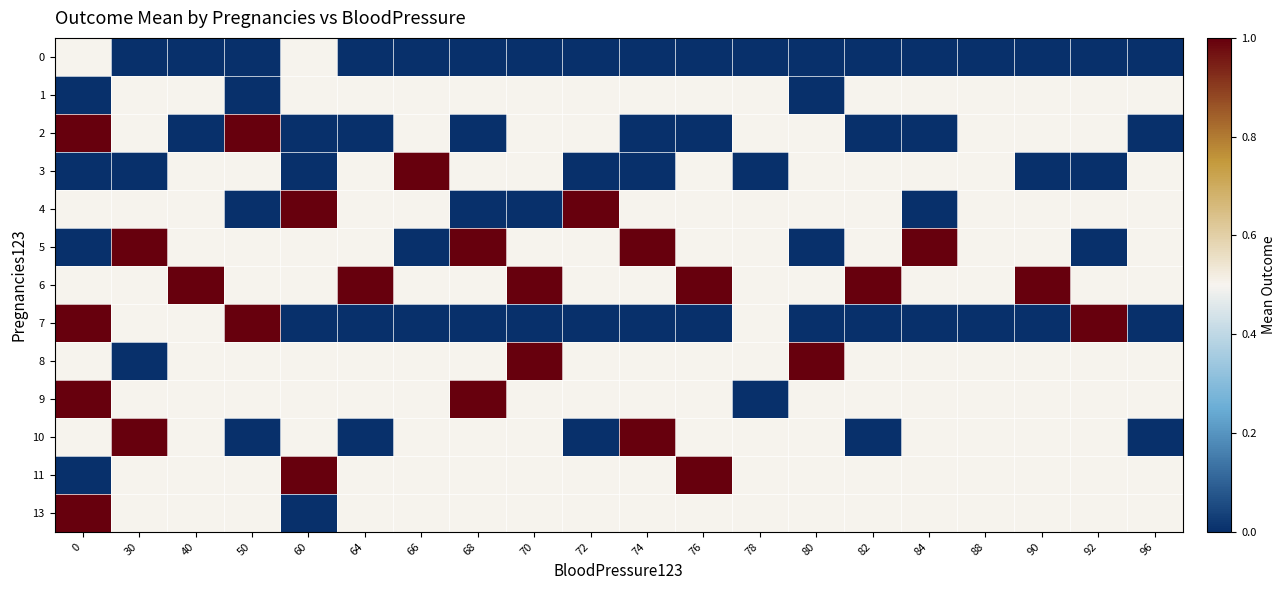

How many series are shown in this chart?

13